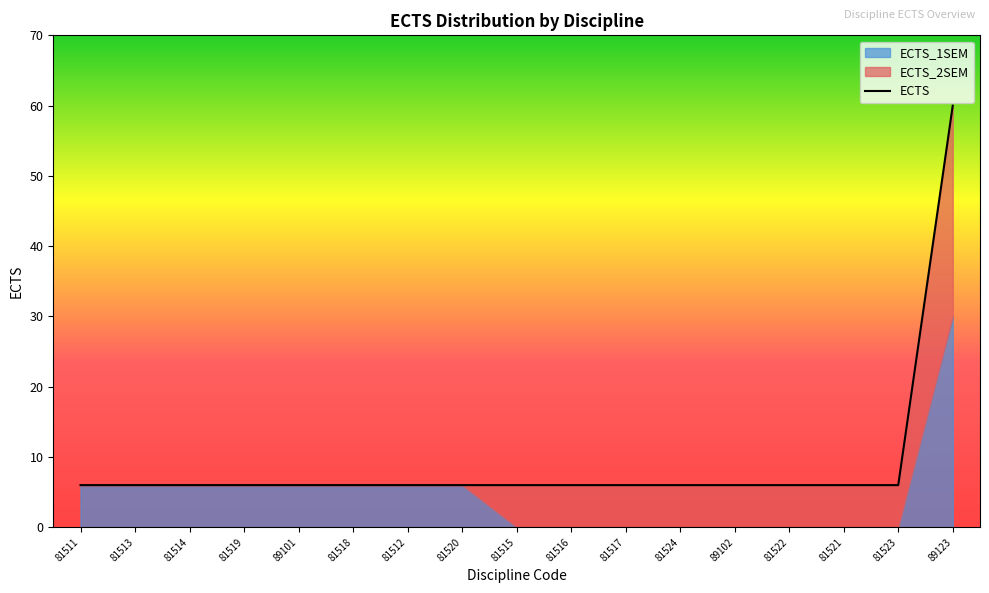

What is the label of the 2nd point from the right?

81523